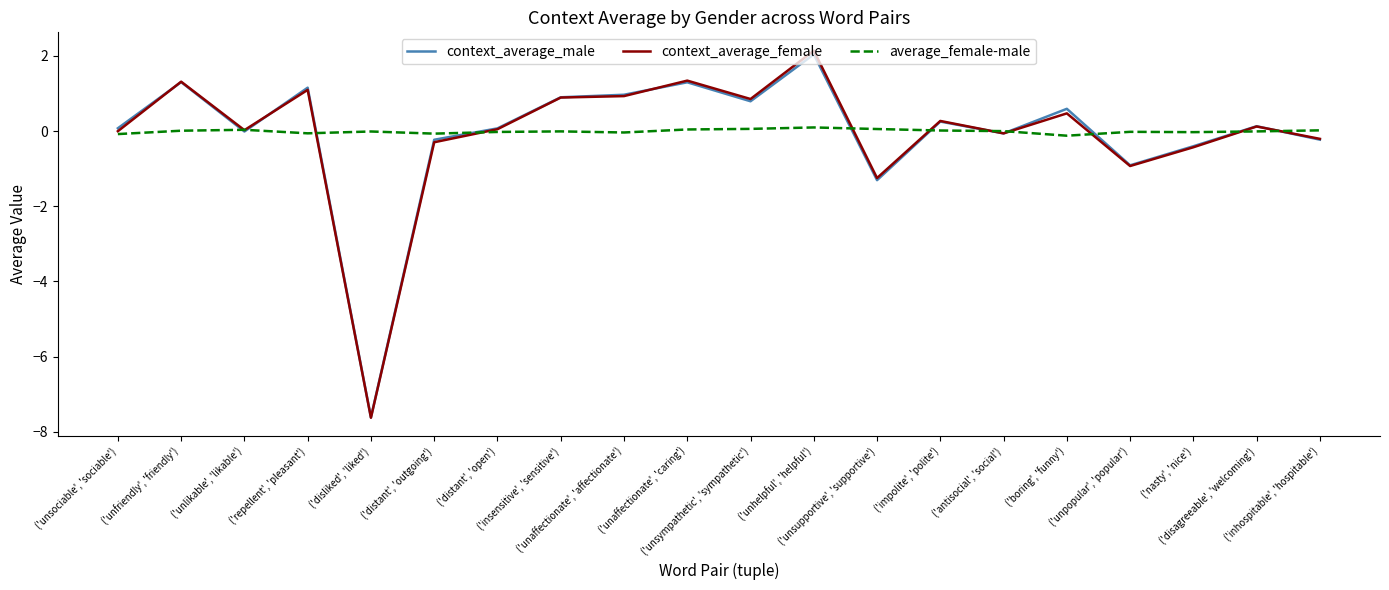

Which series has the largest range (max minus min)?

context_average_female